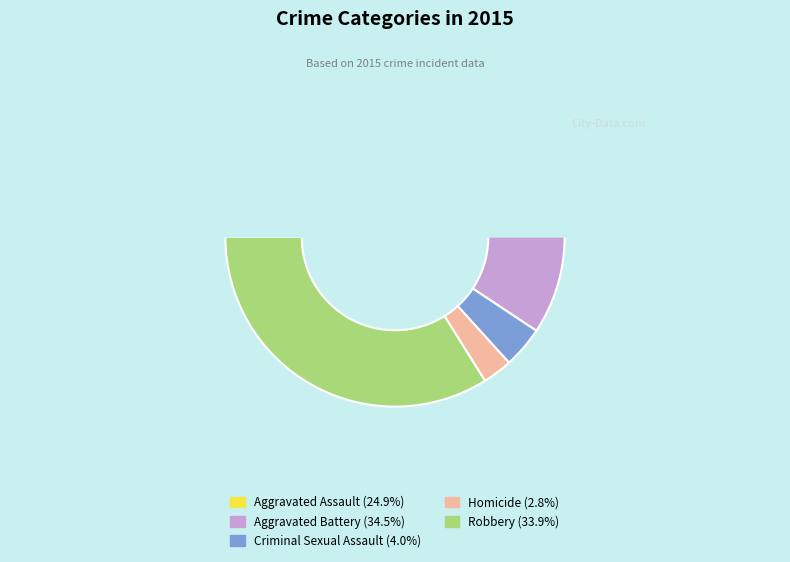

Does any single category account for the majority?

No